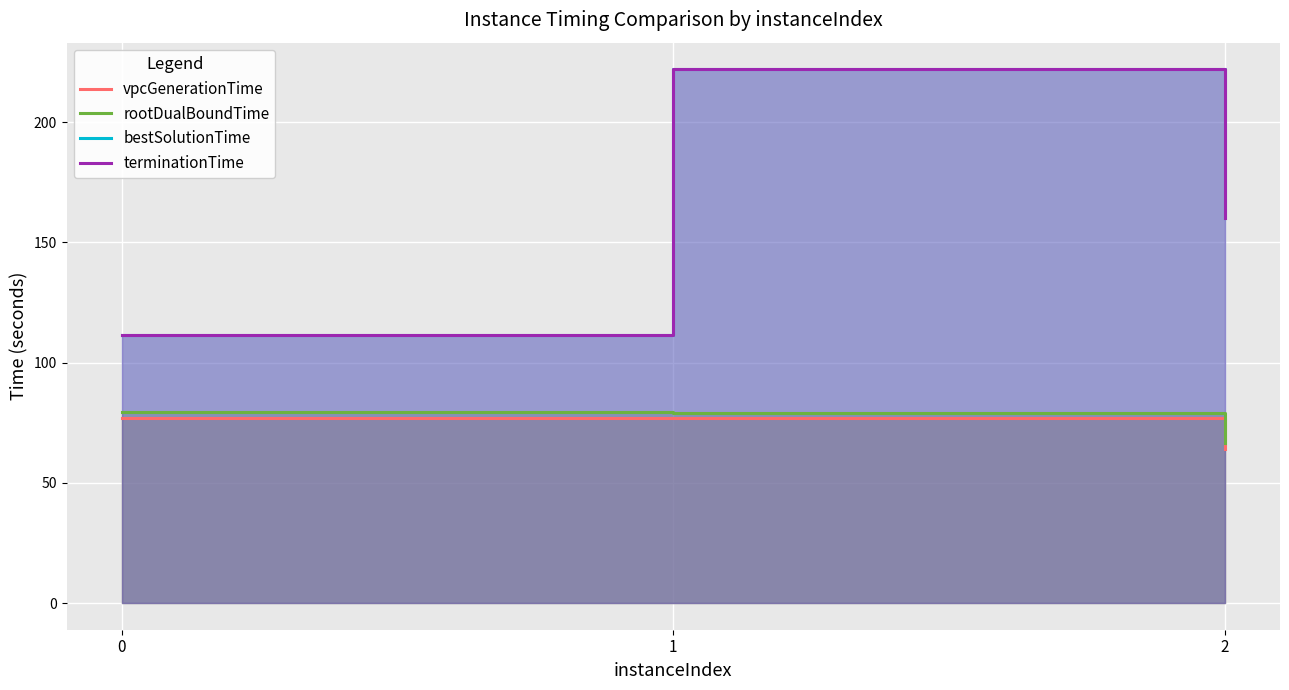

What is the sum of the rootDualBoundTime values at 1 and 2?

145.4